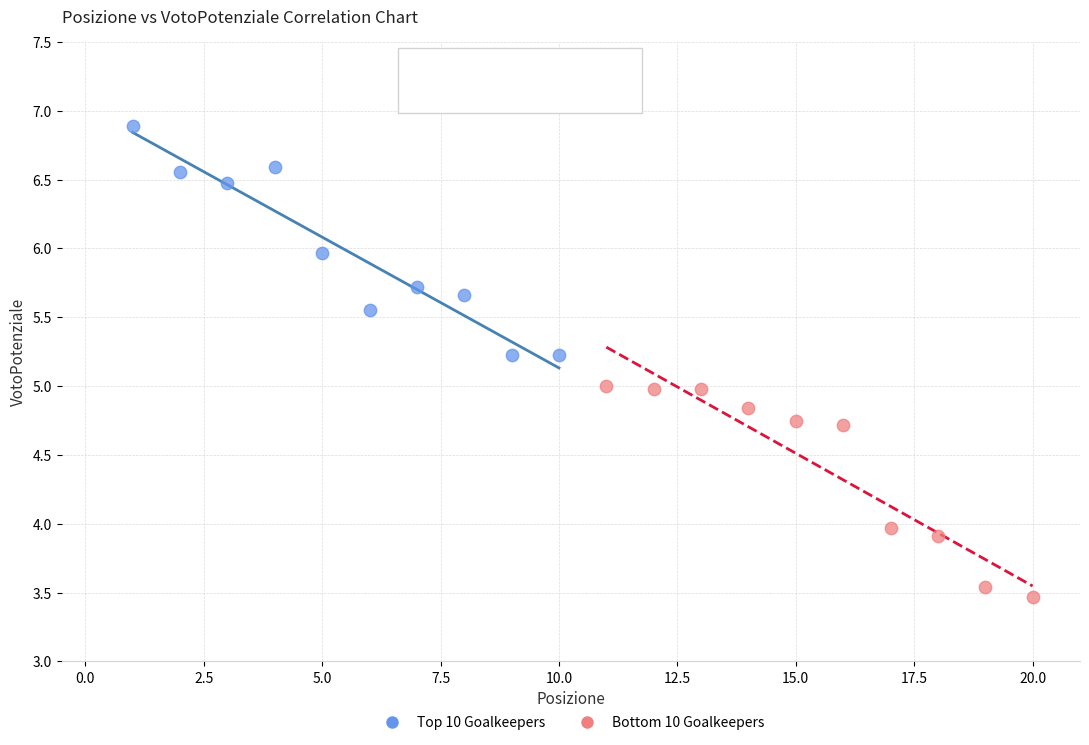

Which series has the largest Y range (max minus min)?

Top 10 Goalkeepers